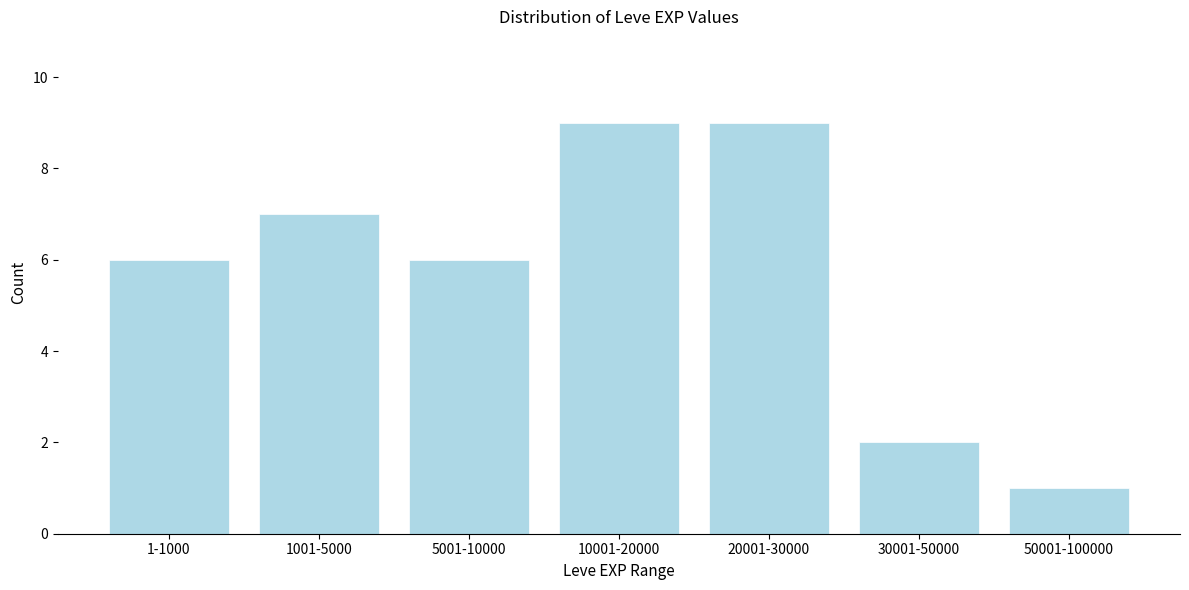

Reading left to right, what are all the values shown in this chart?

6	7	6	9	9	2	1